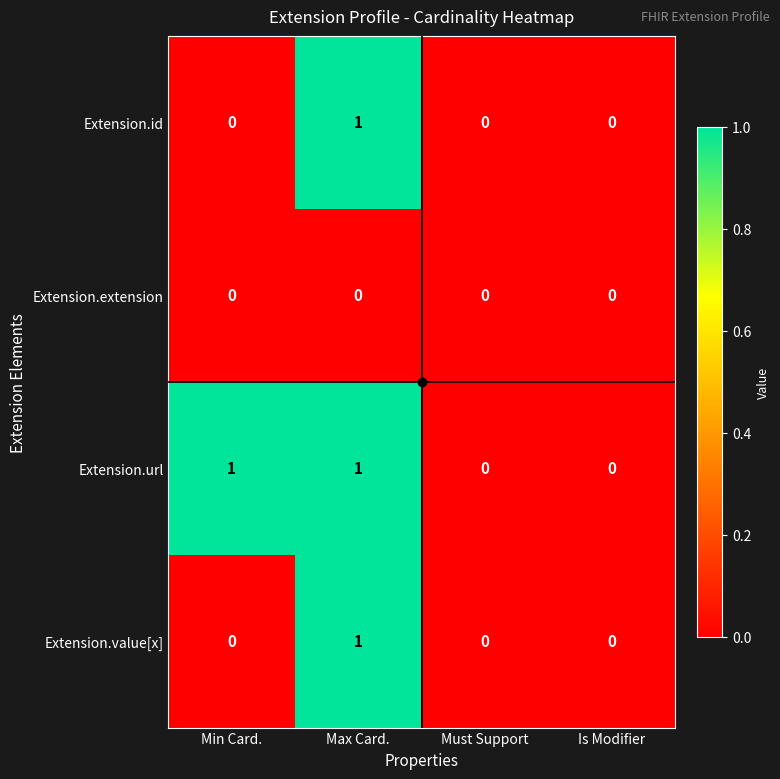

Is the value of Extension.extension at Max Card. greater than the value of Extension.value[x] at Max Card.?

No